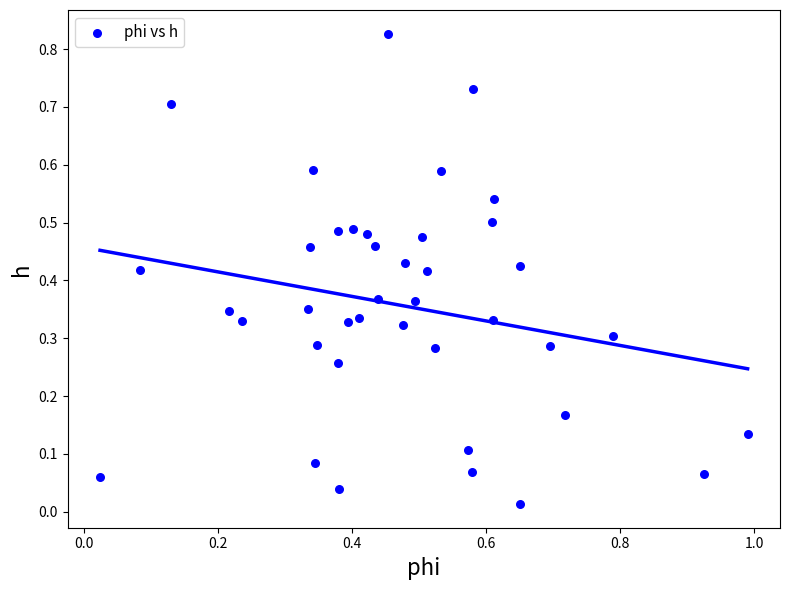

How many data points are displayed?

40